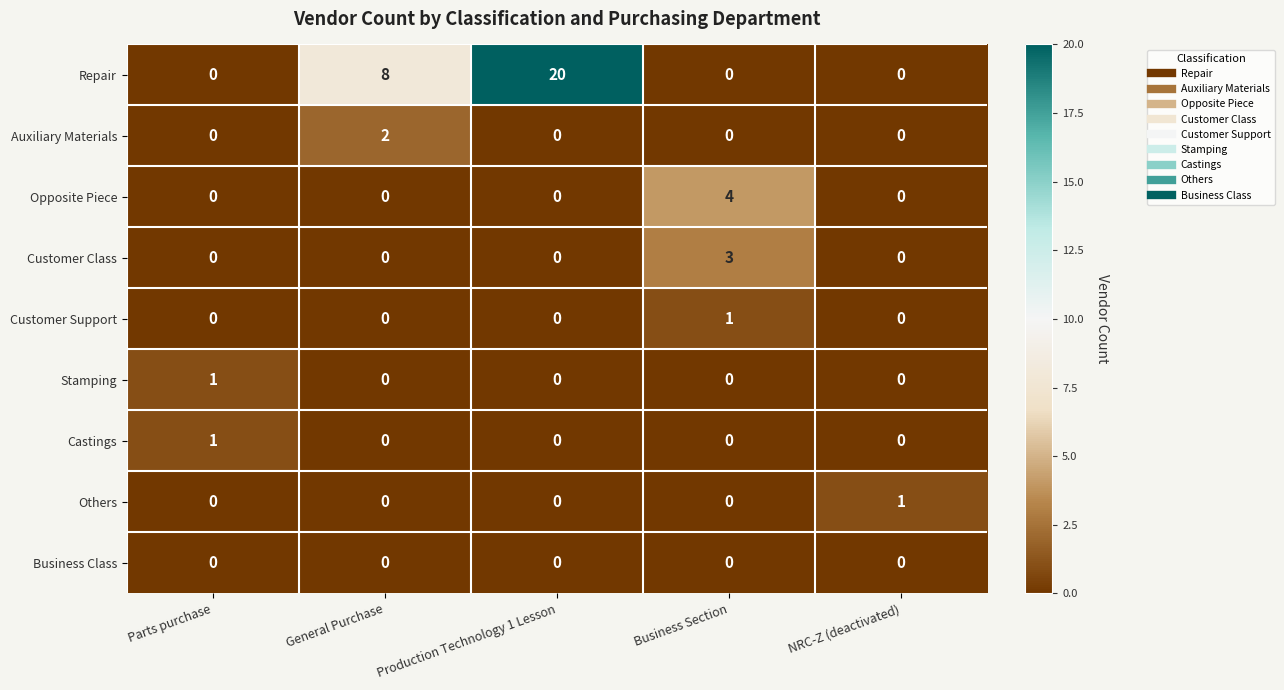

What is the spread (max minus min) of values at Business Section?

4